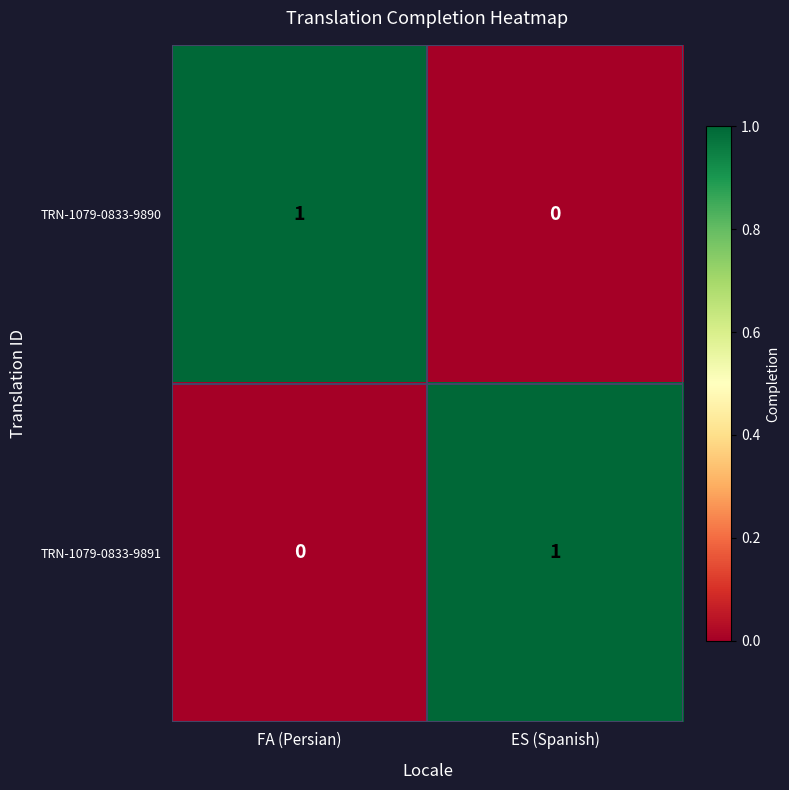

Which category has the lowest value in the TRN-1079-0833-9890 series?

ES (Spanish)